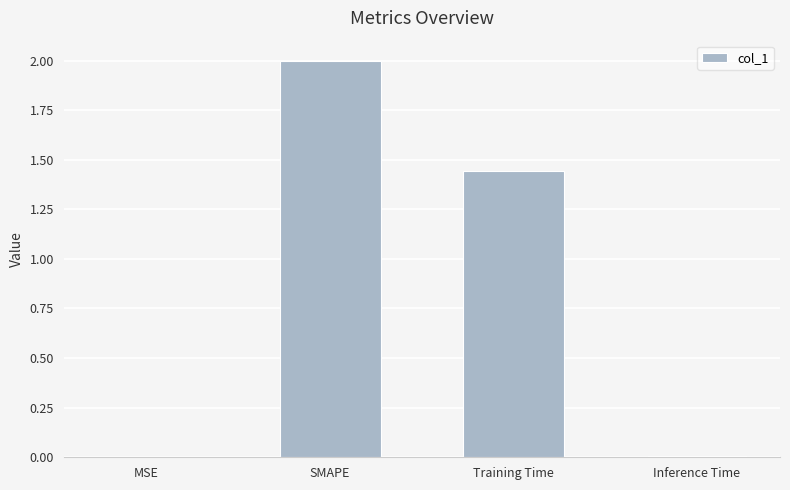

Count the number of values greater than 1.

2